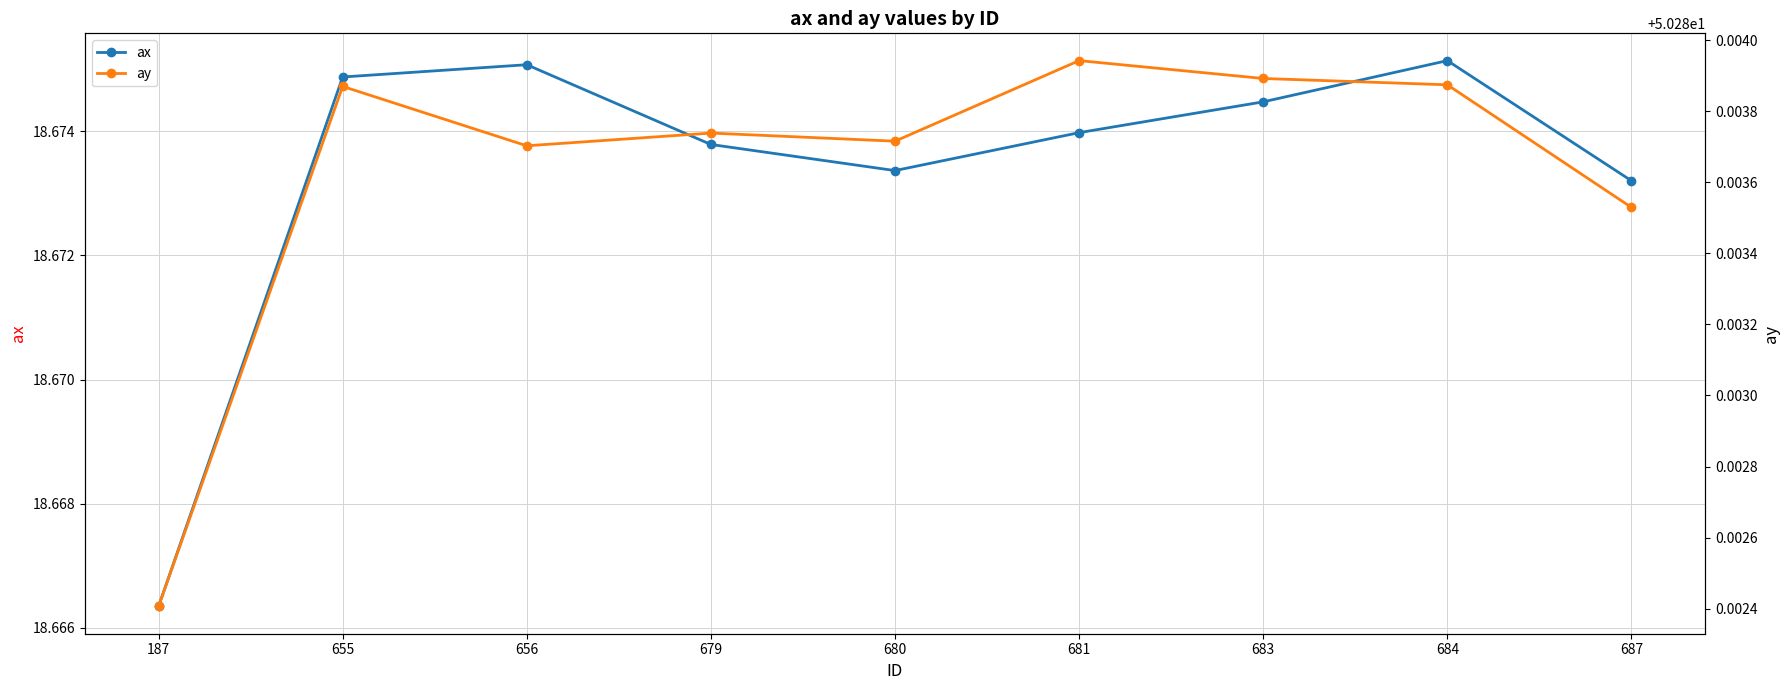

True or false: ay and ax cross at least once.

False